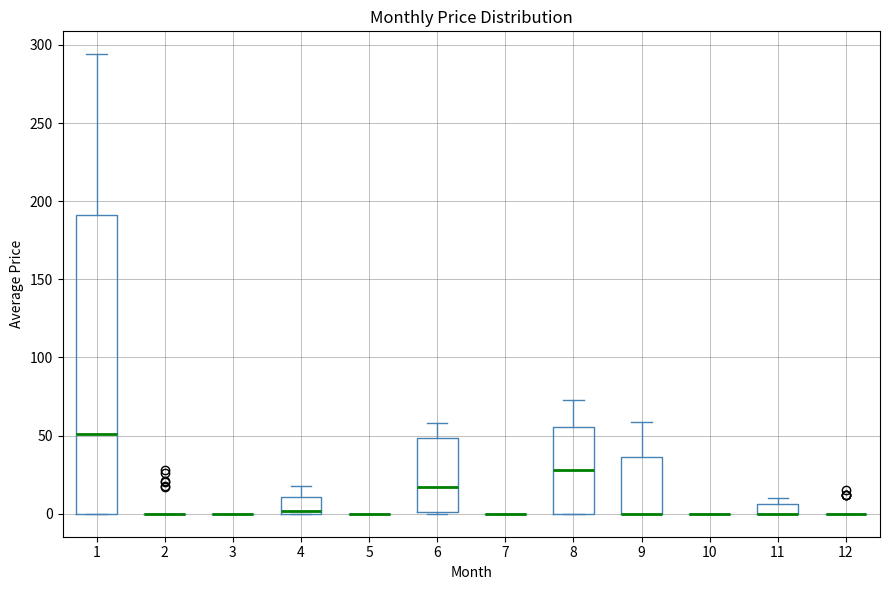

Comparing the boxes themselves (not the whiskers), which one is the tallest?

1